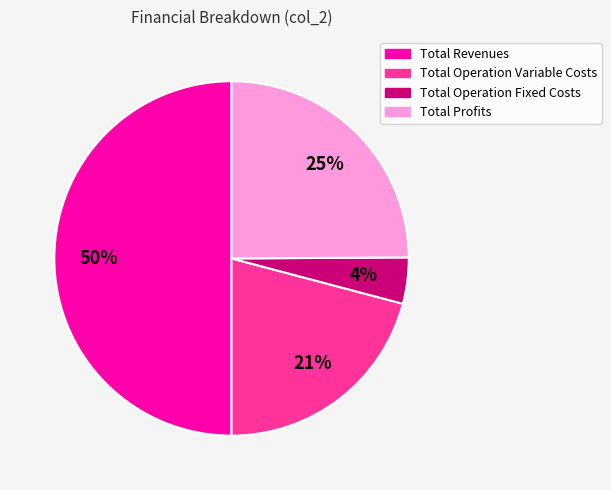

To the nearest percent, what is the difference between the Total Operation Fixed Costs and Total Revenues slice percentages?

46%